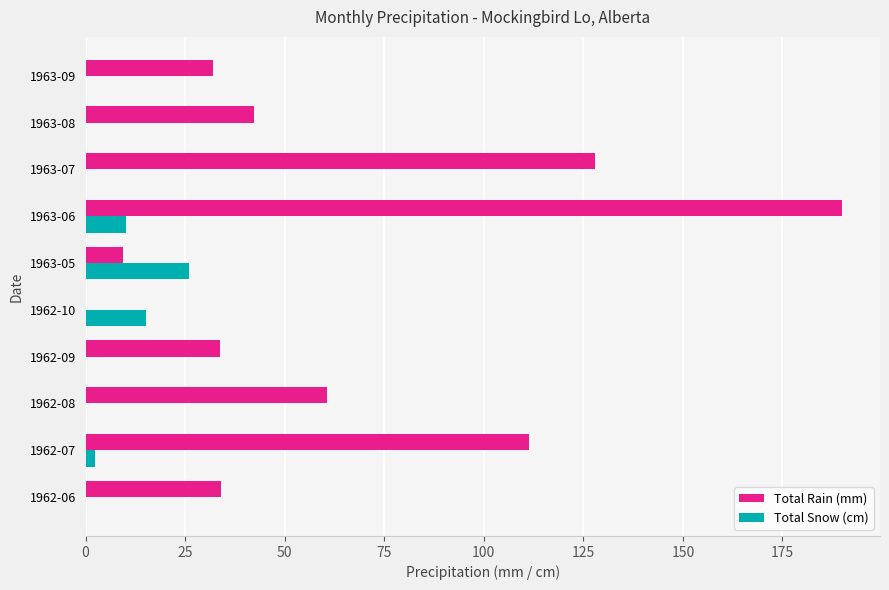

Which series changed the most between 1962-08 and 1963-05?

Total Rain (mm)